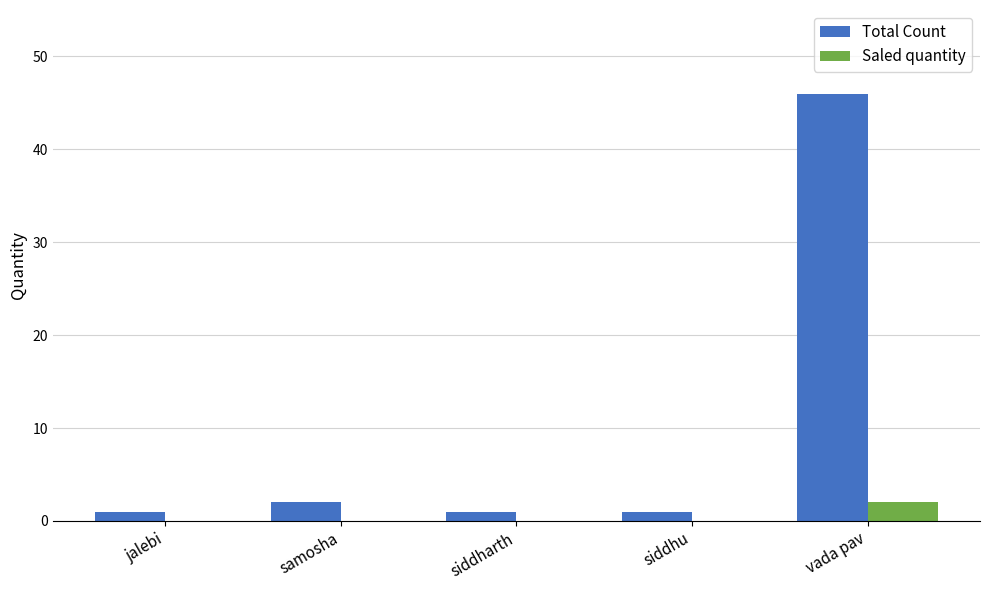

Which series has the largest range (max minus min)?

Total Count